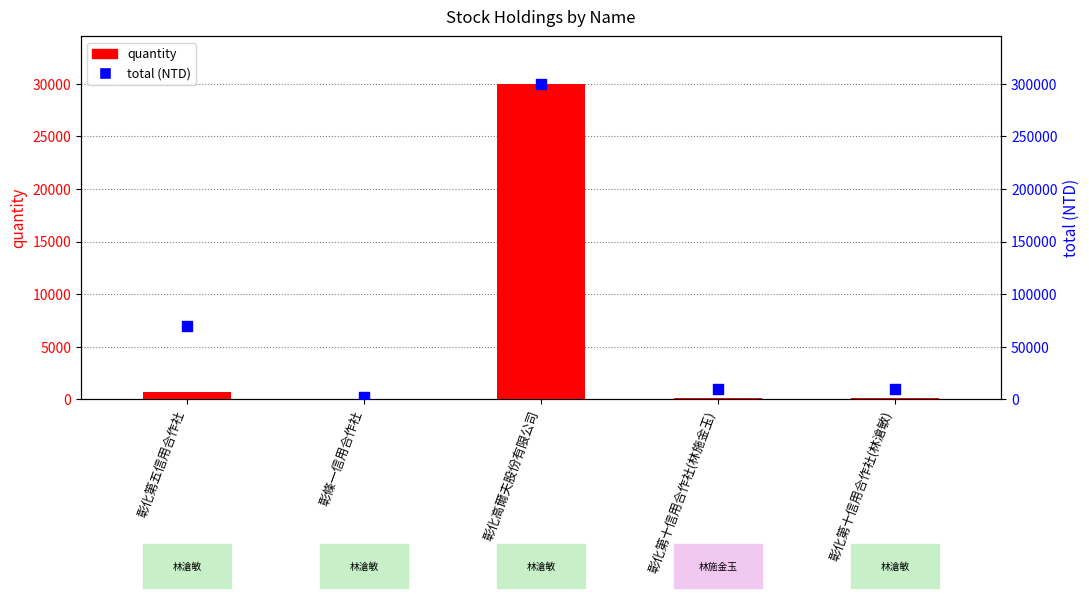

At which category is the sum across all series the highest?

彰化高爾夫股份有限公司